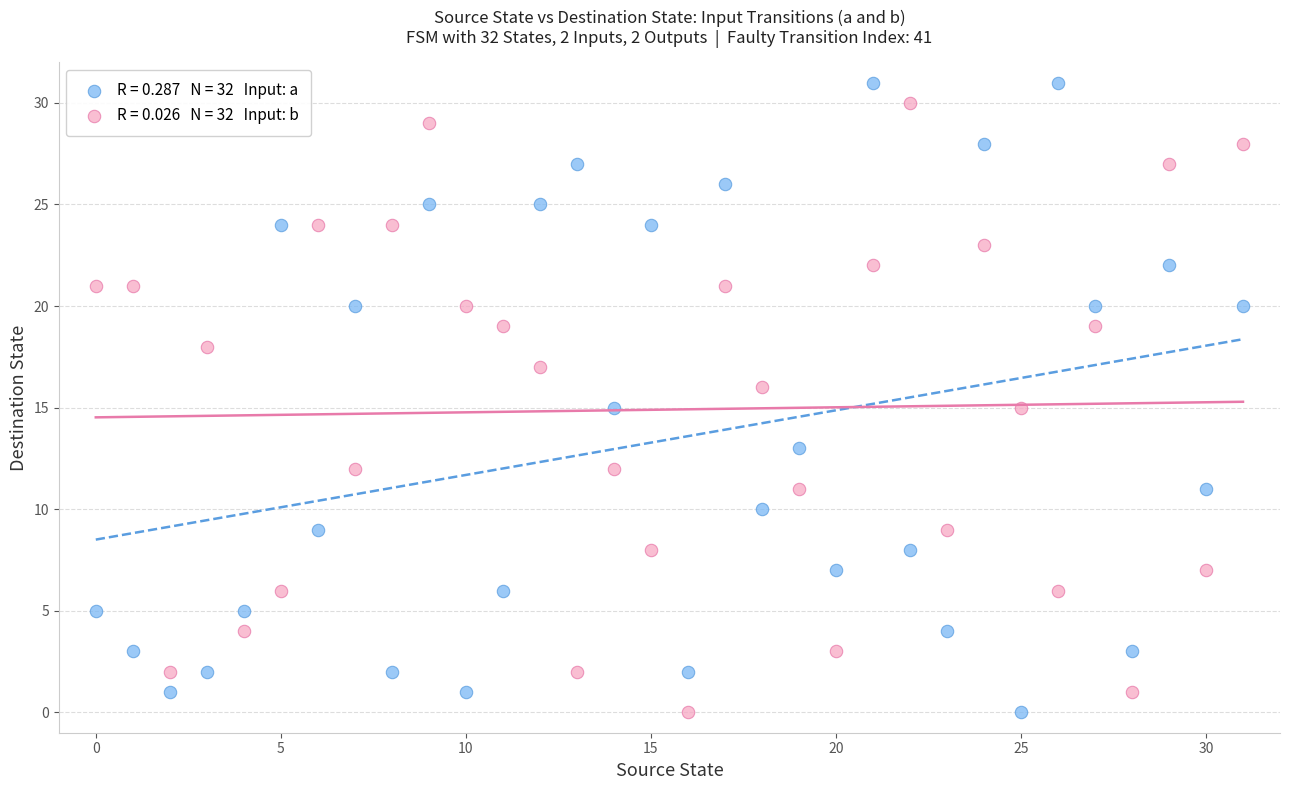

Across all data points, what is the range of Y values (max minus min)?

31